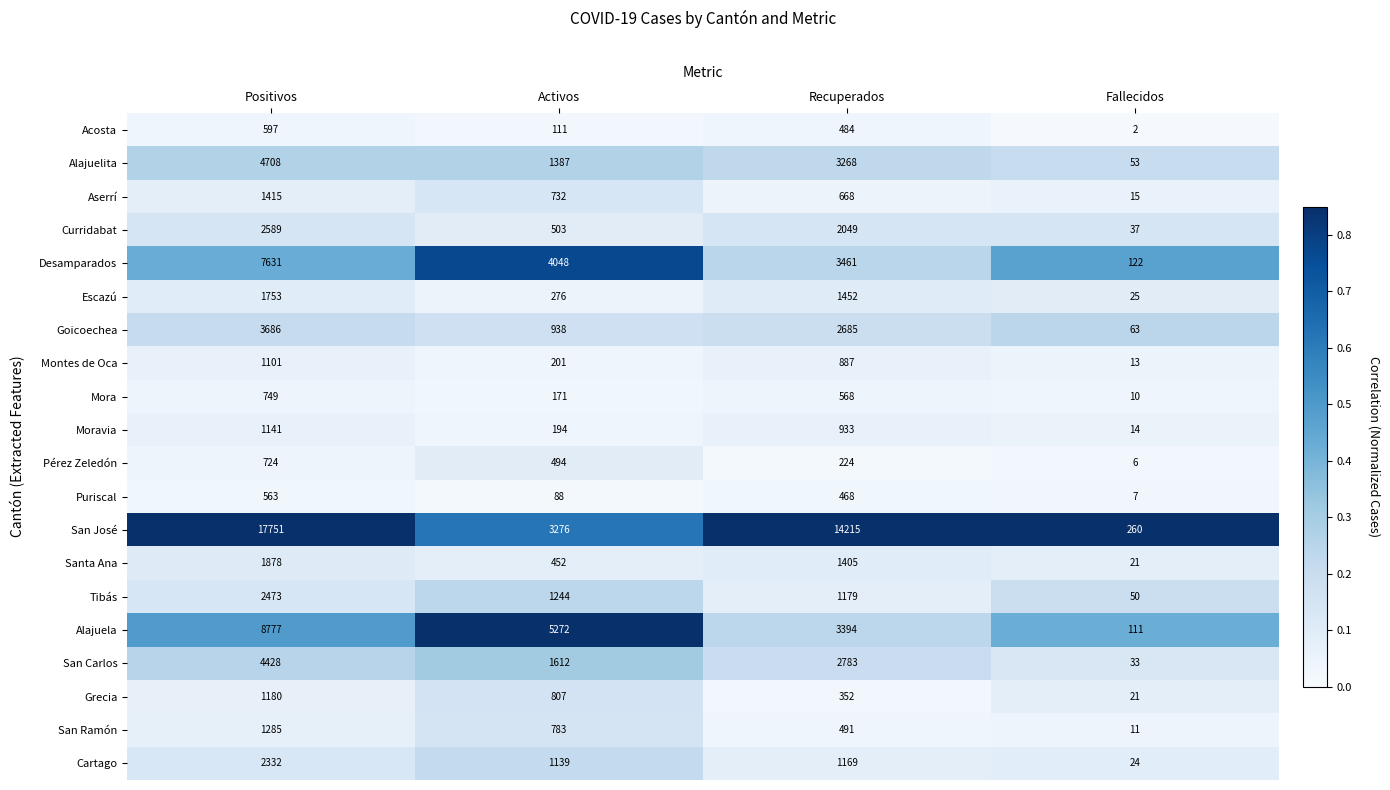

What is the difference between the highest and lowest values at Recuperados?

13991